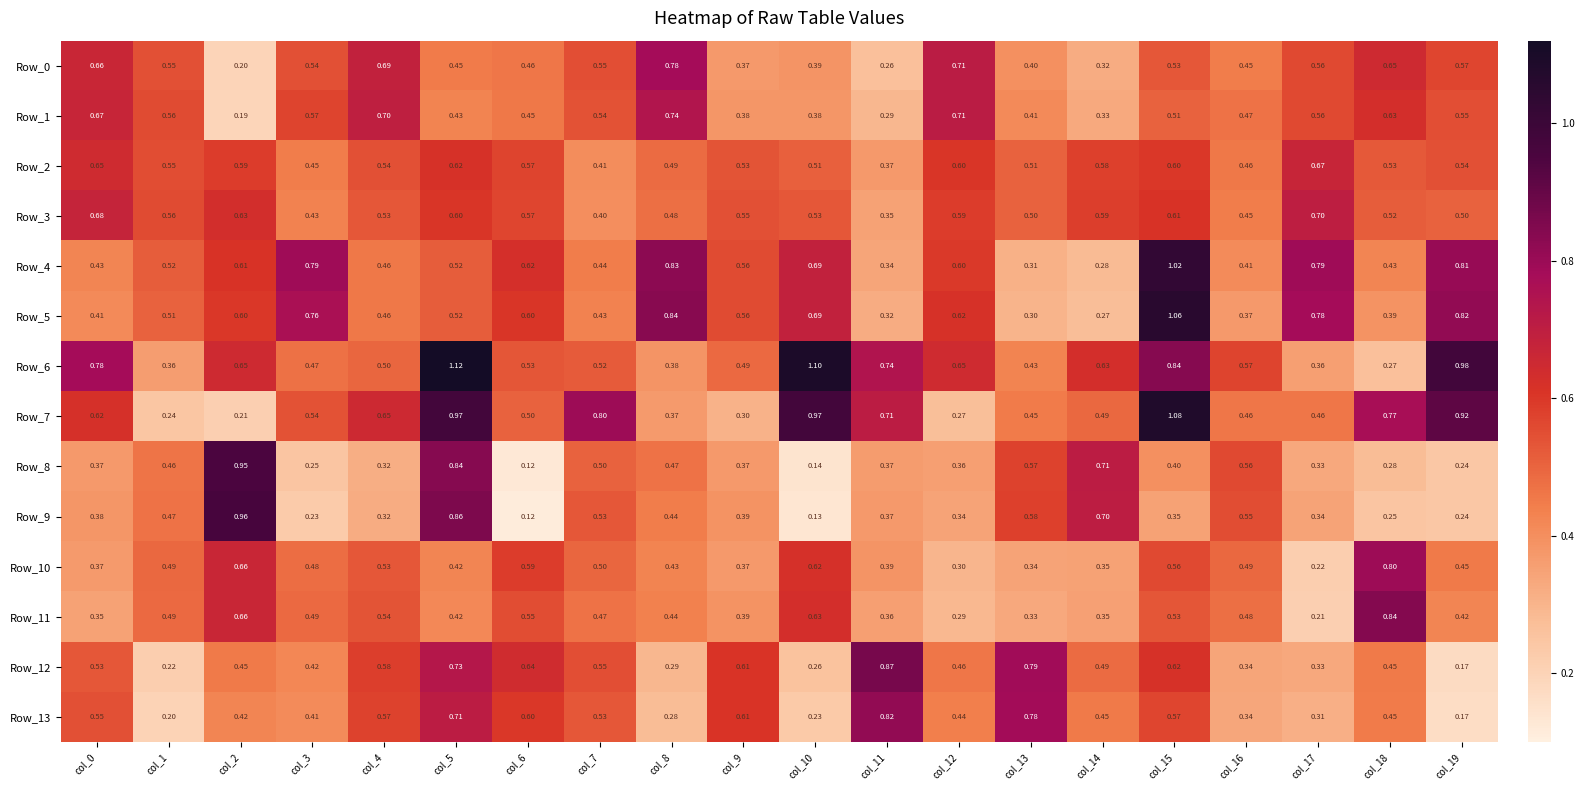

Is the value of Row_6 at col_15 greater than the value of Row_13 at col_7?

Yes